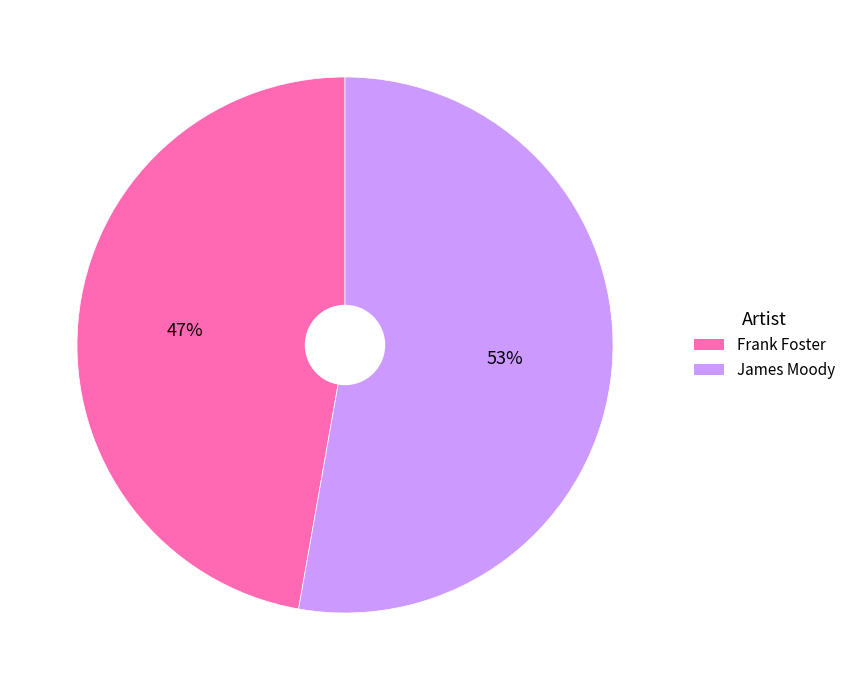

Does James Moody represent more than half of the total?

Yes